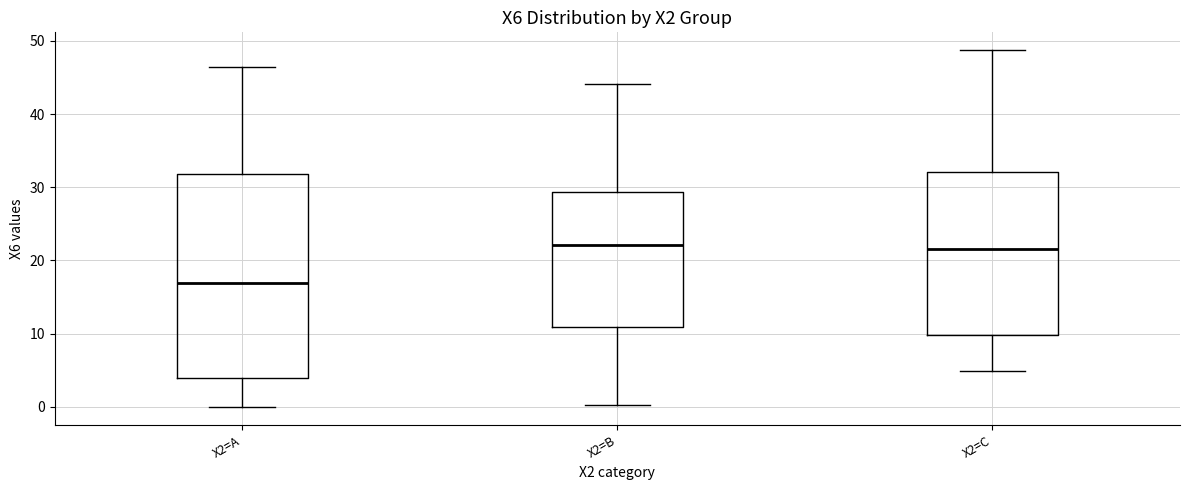

Reading left to right, read every box against the y-axis: the position of its median line, the range the box covers, and the ends of its whiskers. The values are not printed on the chart, so give them approximately, as read against the axis.

X2=A: median 17, box 4 to 32, whiskers 0 to 46
X2=B: median 22, box 11 to 29, whiskers 0 to 44
X2=C: median 22, box 10 to 32, whiskers 5 to 49